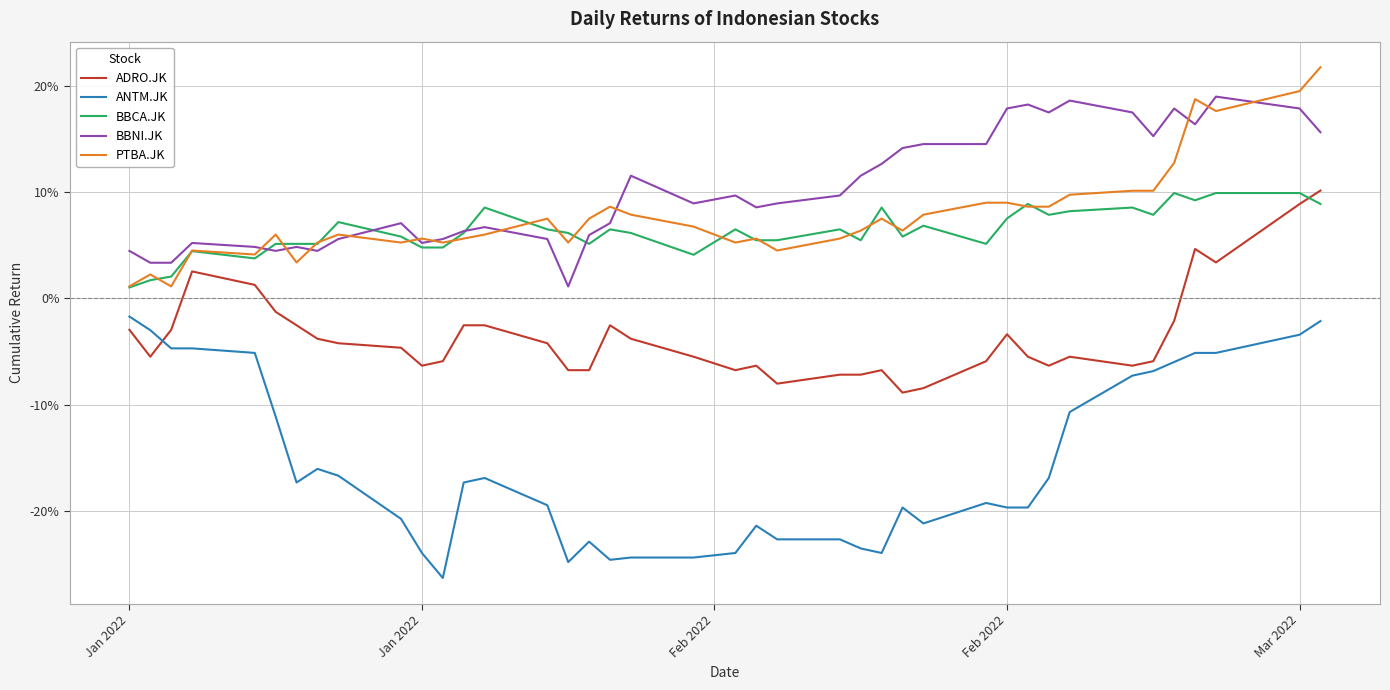

Where is BBNI.JK nearest to the value 0?

15